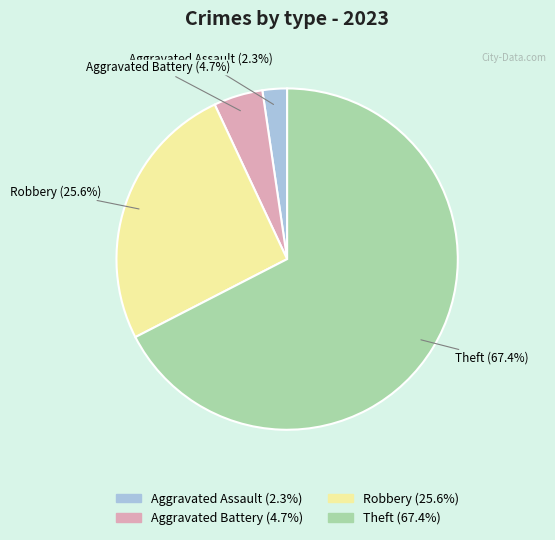

Approximately how many times larger is the value at Aggravated Assault compared to Robbery?

0.1